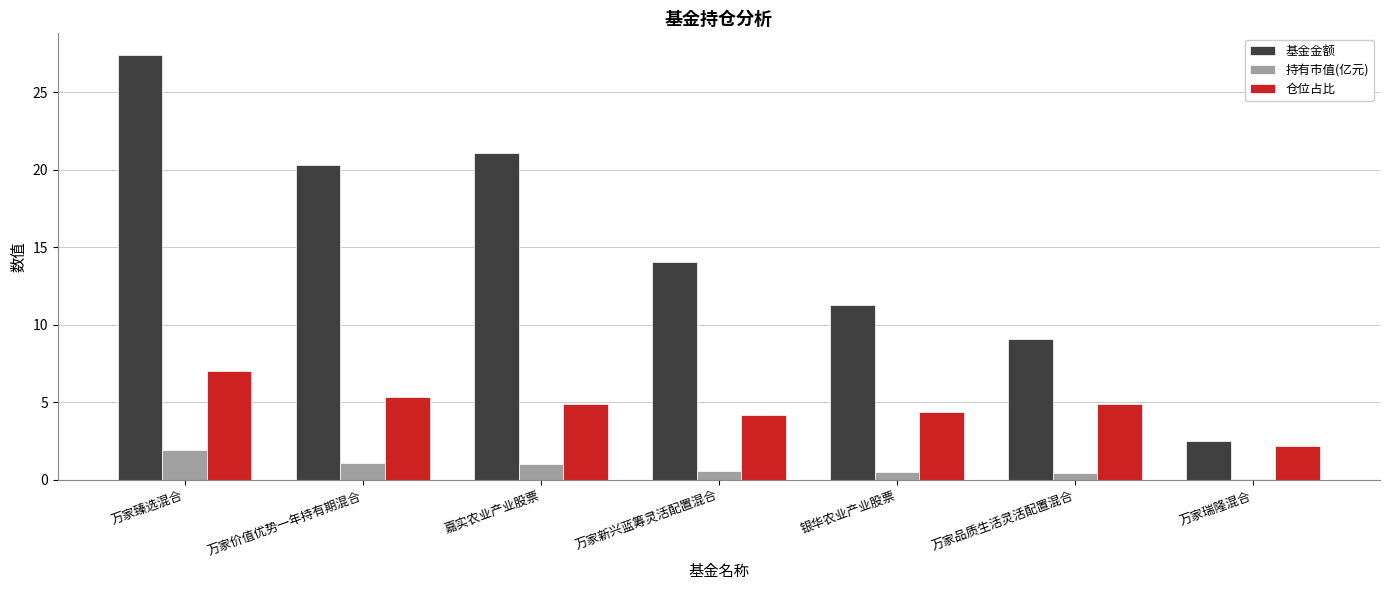

What is the total value across all series at 万家品质生活灵活配置混合?

14.5